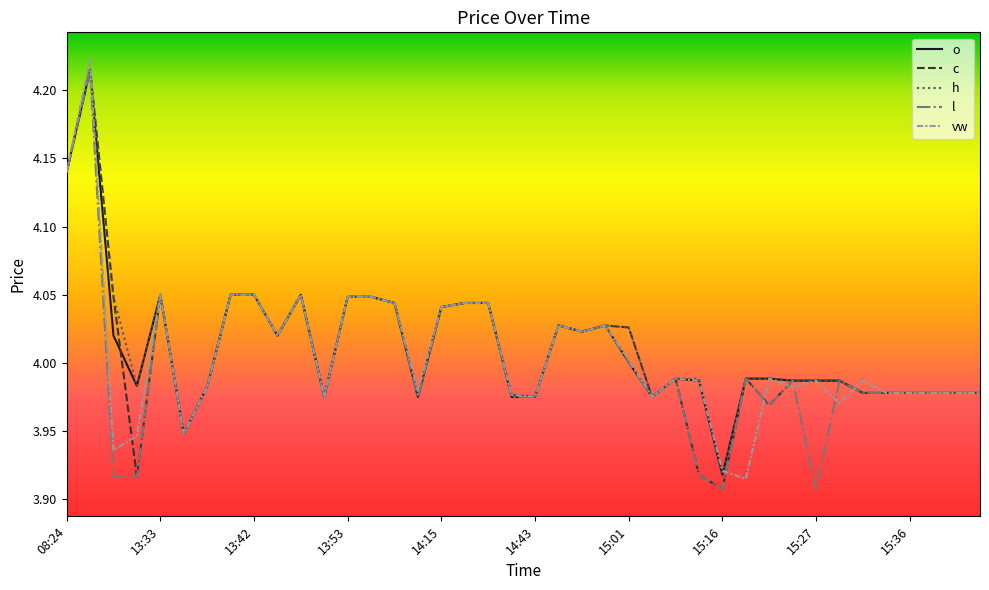

Which series has the widest spread of values?

c